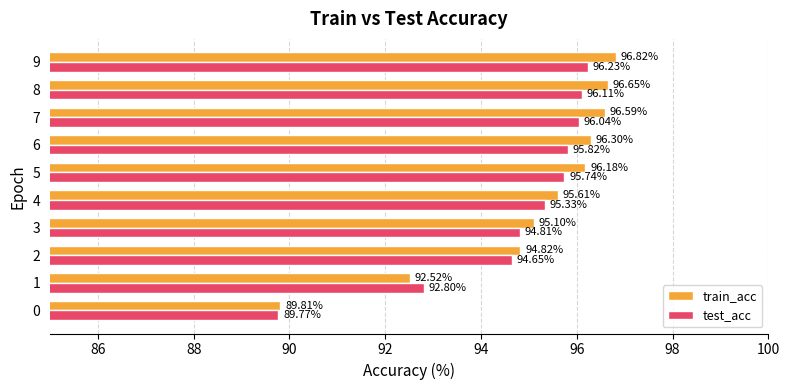

Which series has the largest range (max minus min)?

train_acc